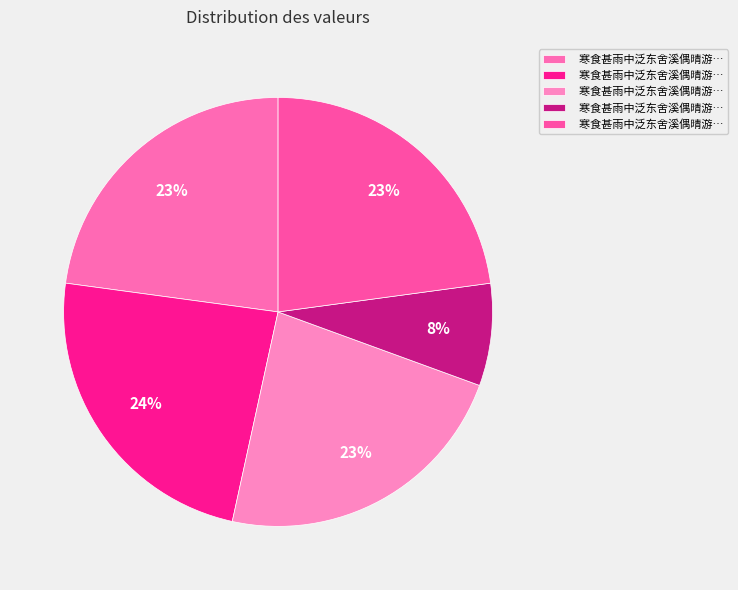

To the nearest percent, what is the average slice percentage?

20%